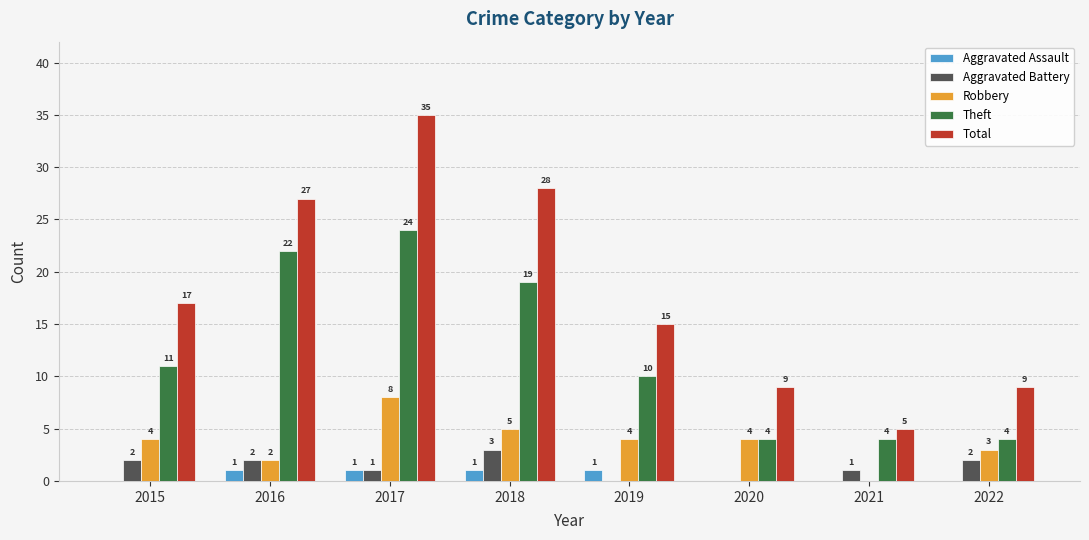

Reading right to left, what are all the values shown in this chart?

Aggravated Assault: 2022=0	2021=0	2020=0	2019=1	2018=1	2017=1	2016=1	2015=0
Aggravated Battery: 2022=2	2021=1	2020=0	2019=0	2018=3	2017=1	2016=2	2015=2
Robbery: 2022=3	2021=0	2020=4	2019=4	2018=5	2017=8	2016=2	2015=4
Theft: 2022=4	2021=4	2020=4	2019=10	2018=19	2017=24	2016=22	2015=11
Total: 2022=9	2021=5	2020=9	2019=15	2018=28	2017=35	2016=27	2015=17